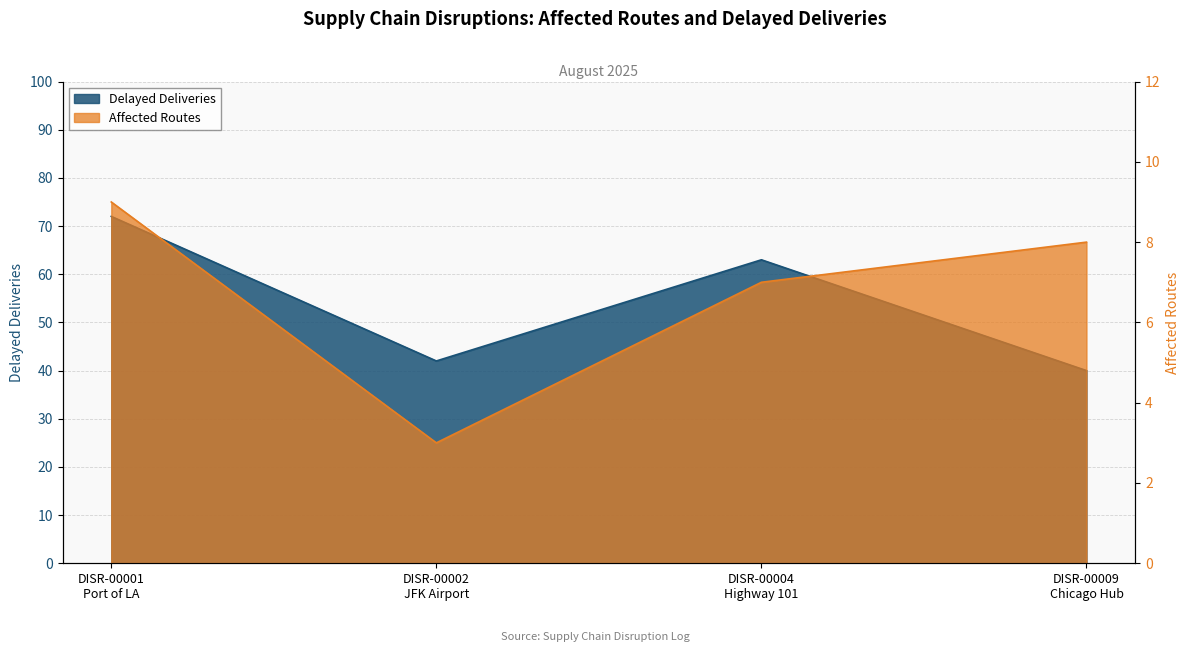

How many values in the Delayed Deliveries series exceed 63?

1